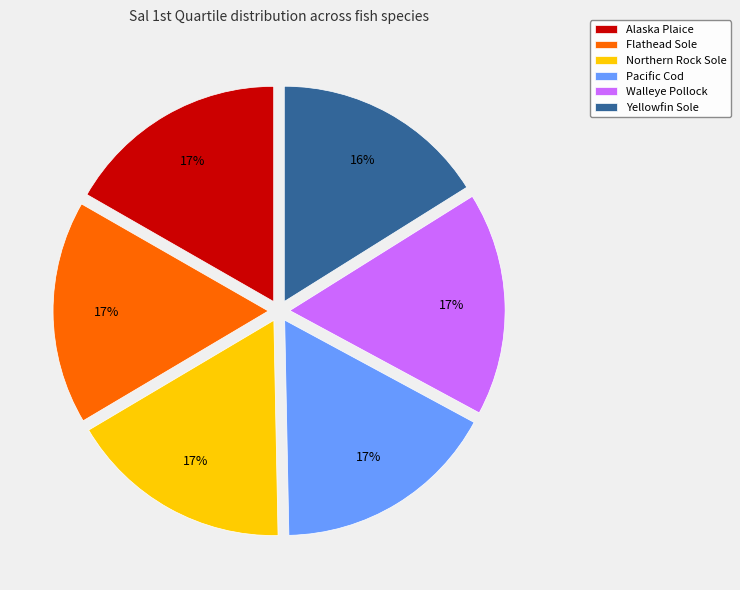

True or false: Flathead Sole accounts for 17% of the total.

True